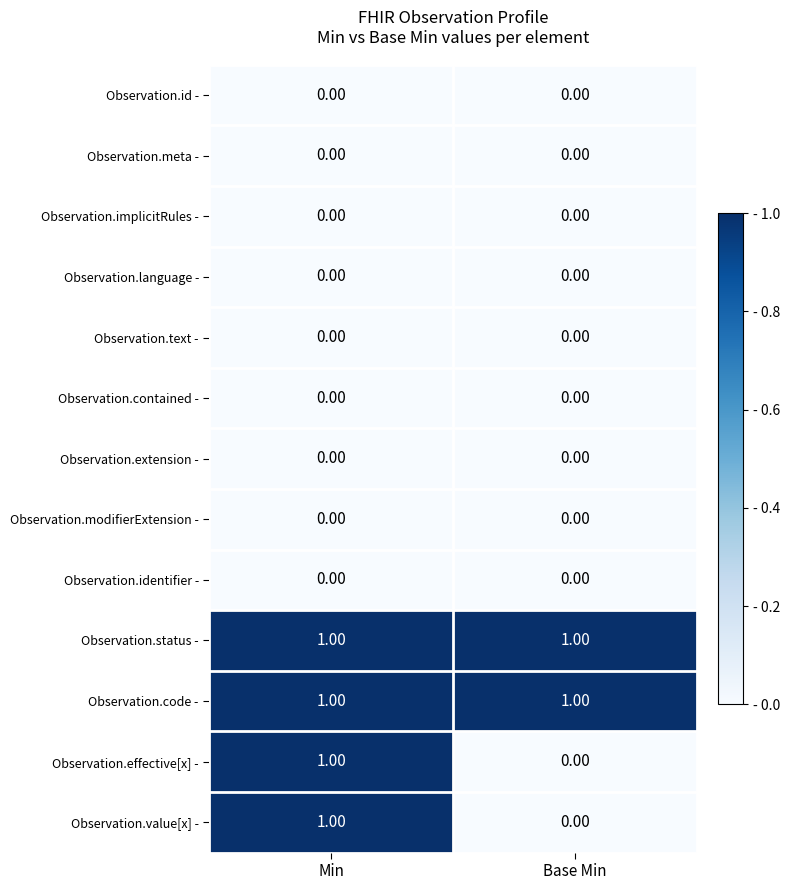

Is the value of Observation.modifierExtension - at Min greater than the value of Observation.status - at Min?

No